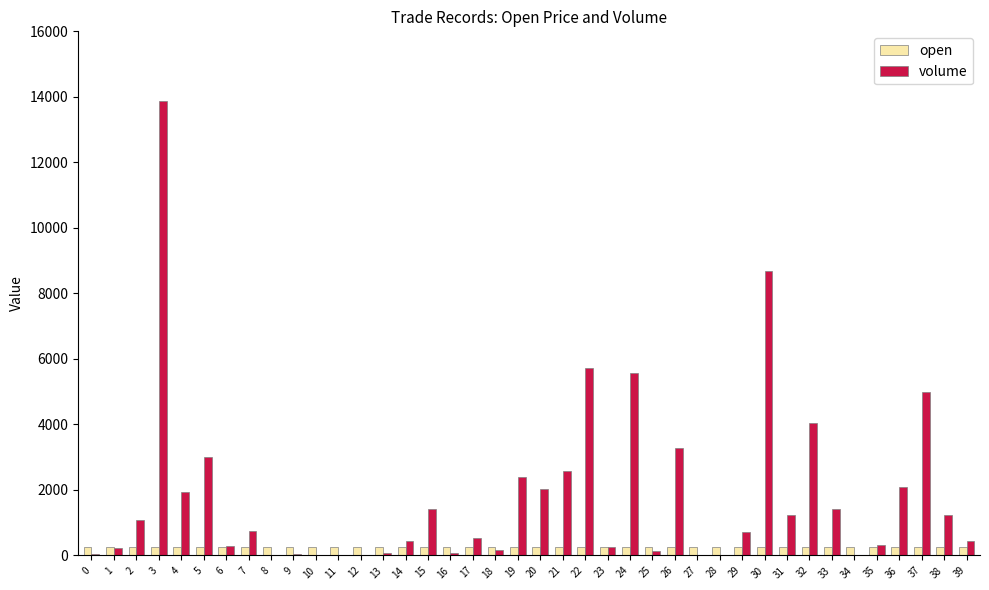

The value of volume at 29 is 706.4. True or false?

True